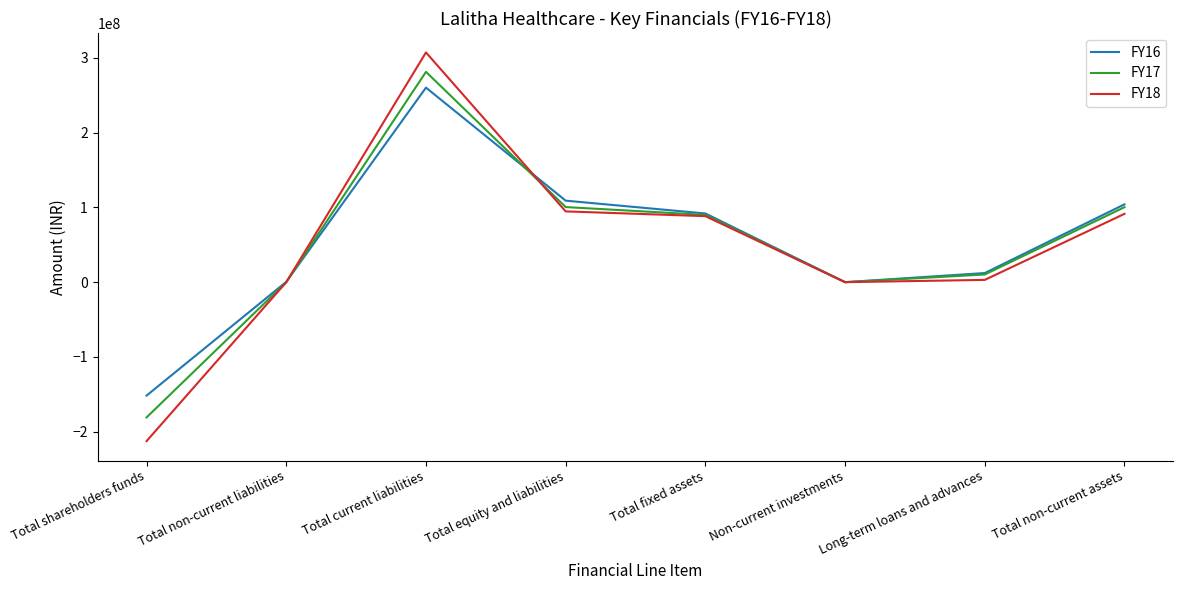

The value of FY18 at Total fixed assets is 88270813. True or false?

True